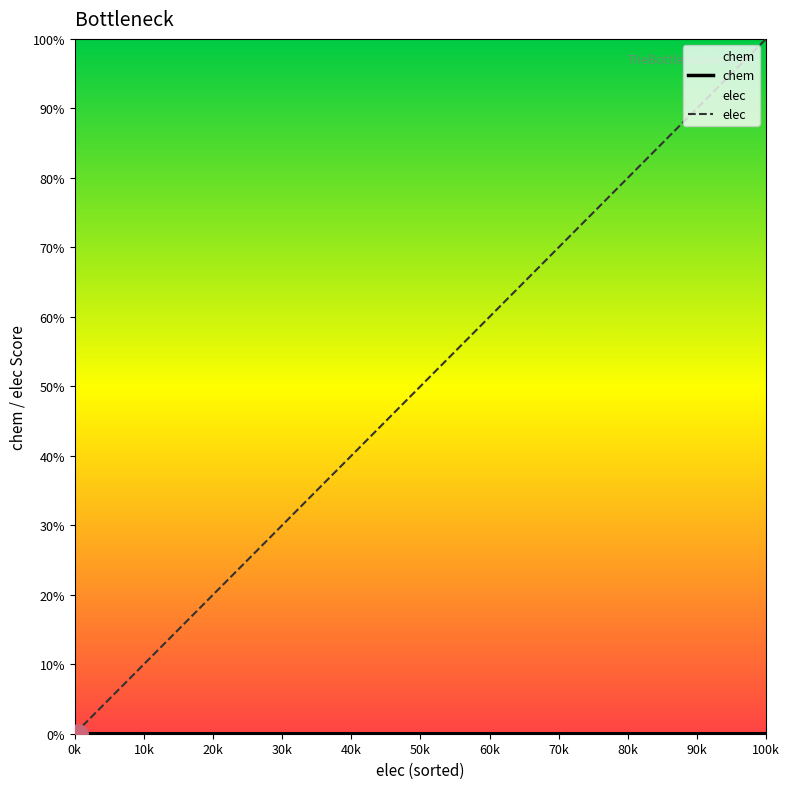

How many categories are shown in the chart?

20